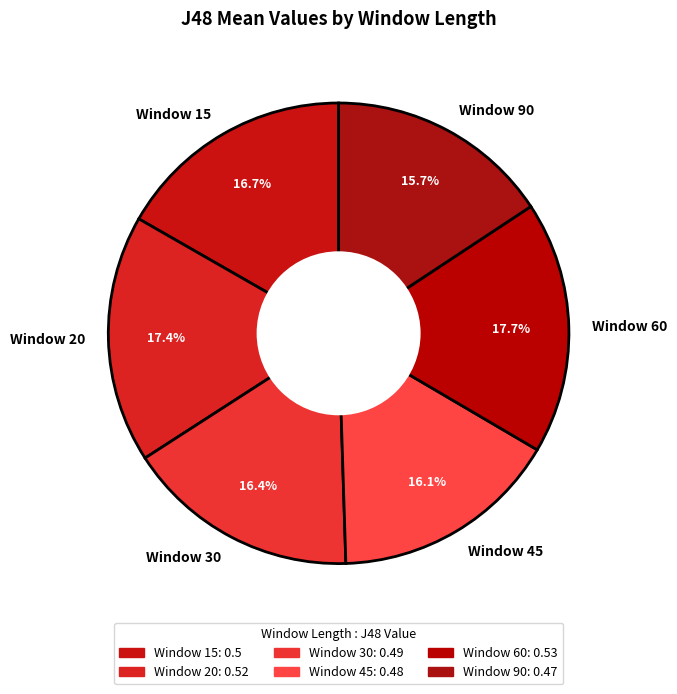

Does Window 90 represent more than half of the total?

No